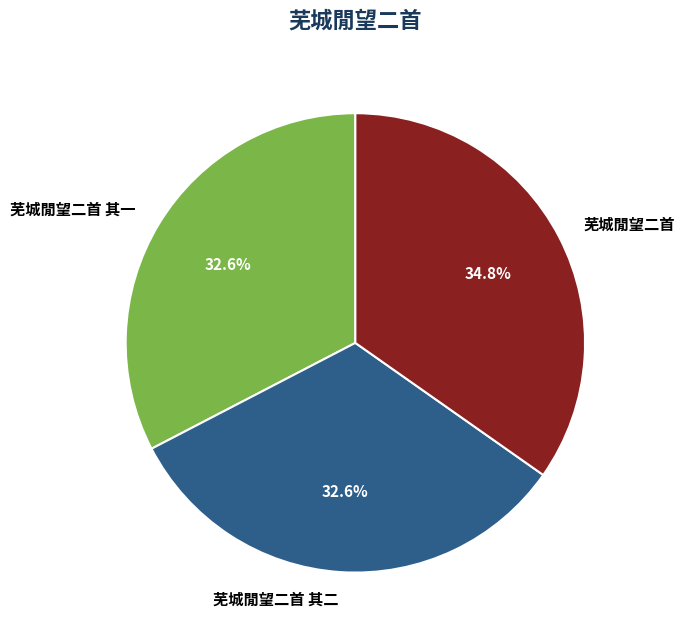

How many segments does this pie chart have?

3